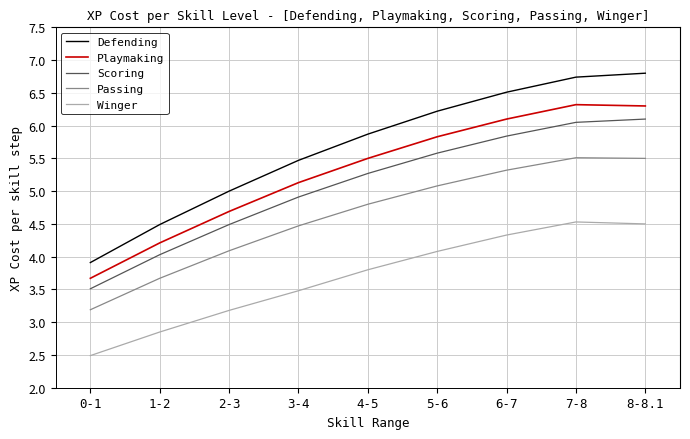

Which series changed the most between 4-5 and 8-8.1?

Defending